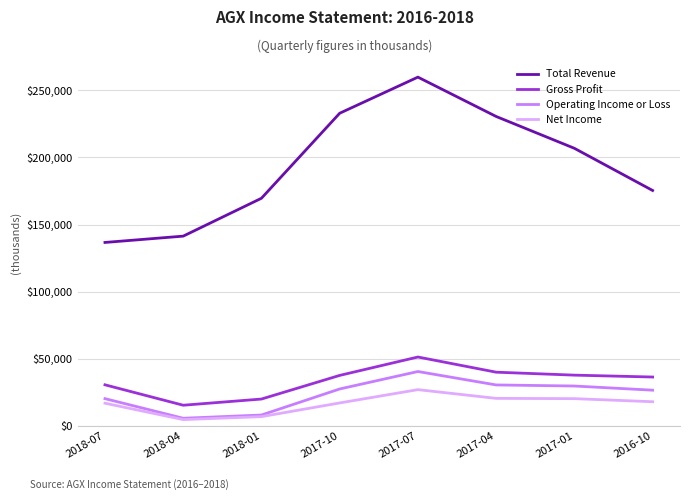

Is this an area chart (filled region under the line)?

No